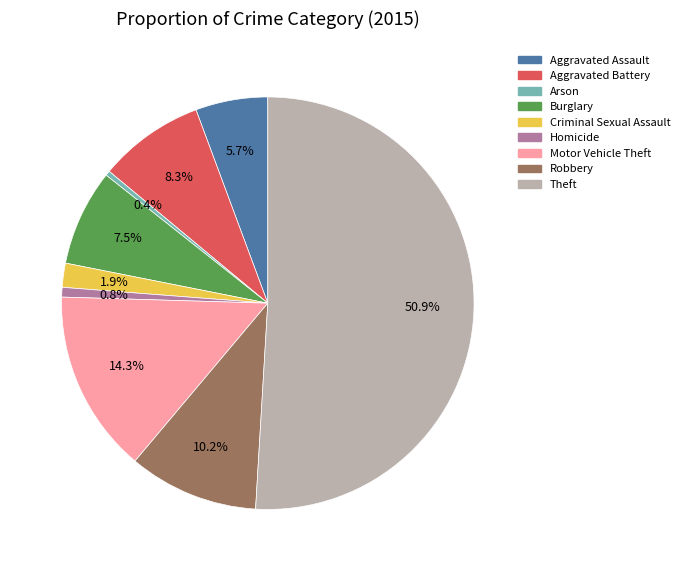

What is the majority slice?

Theft